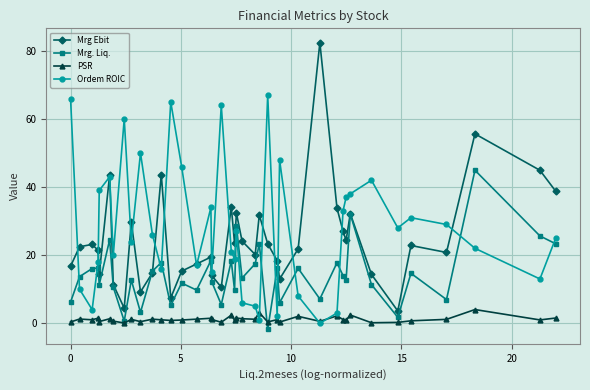

What is the value of the Mrg. Liq. point at the 29th from the left?

7.1